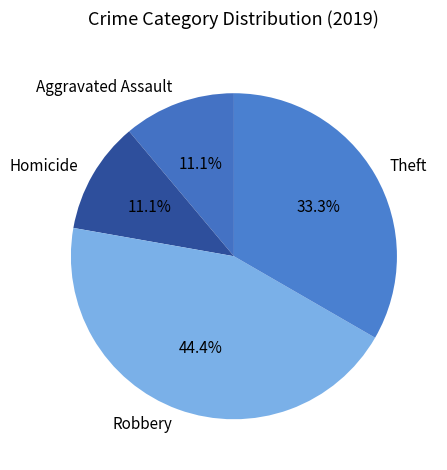

To the nearest percent, what portion does Homicide represent?

11%